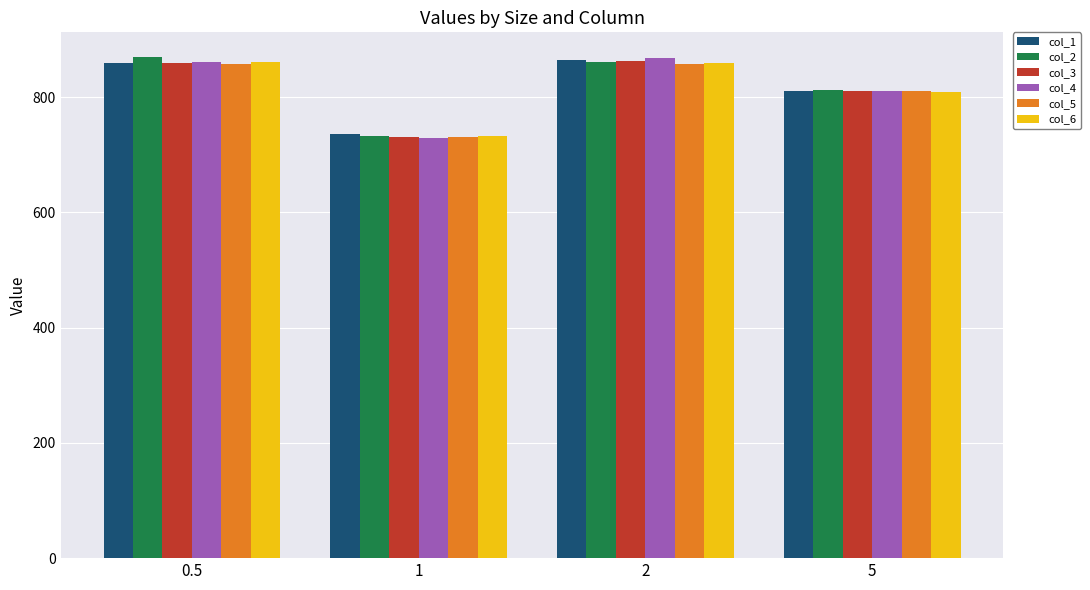

Are the bars horizontal?

No